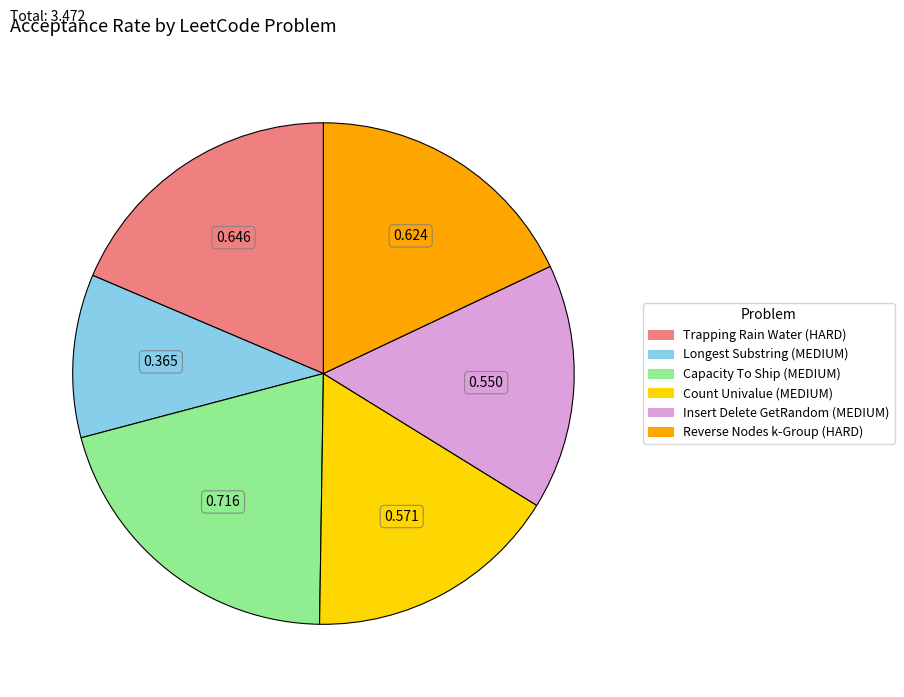

Does any single category account for the majority?

No